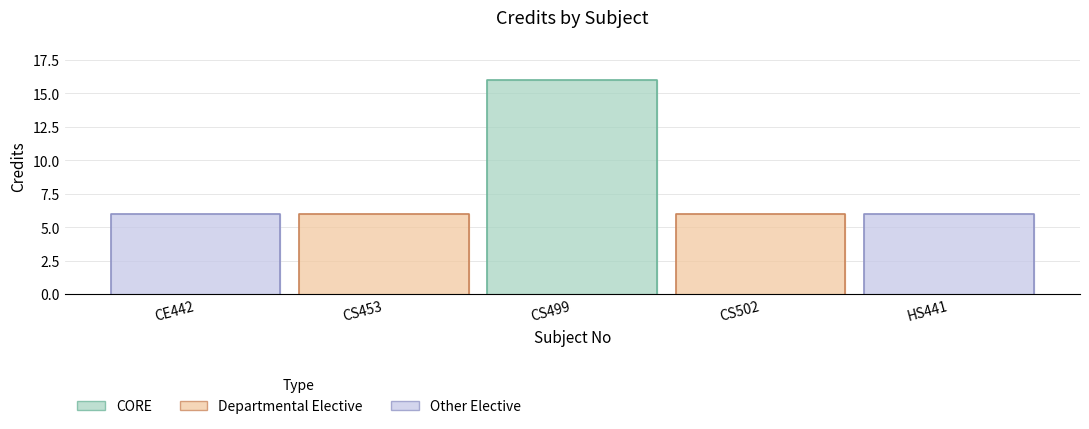

Reading left to right, extract all data points from this chart.

CE442=6	CS453=6	CS499=16	CS502=6	HS441=6